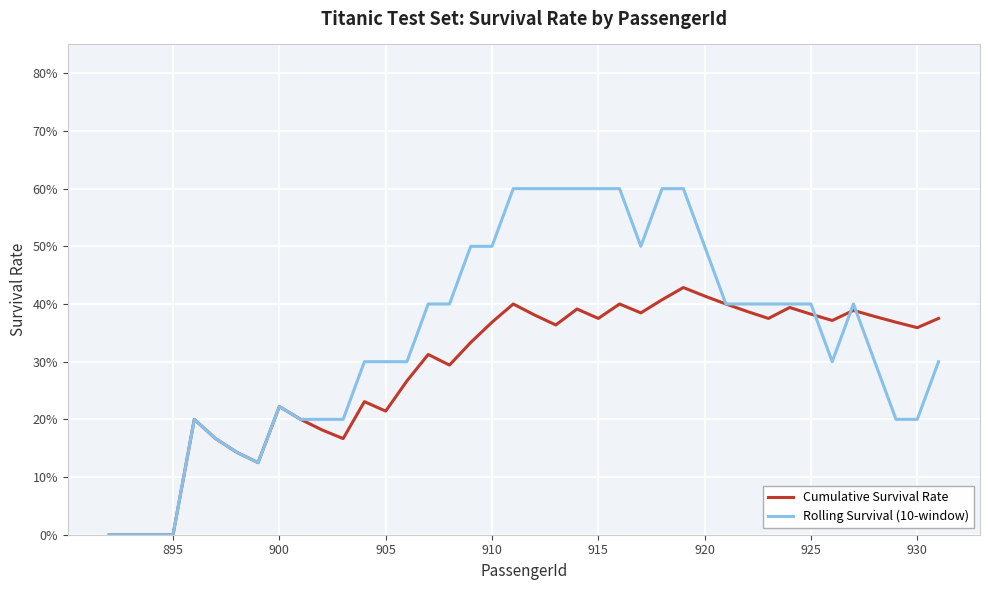

Does the chart have visible grid lines?

Yes